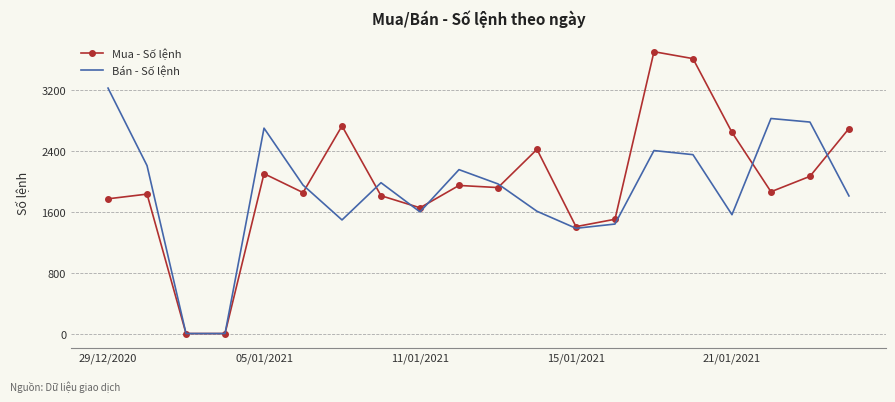

What is the maximum value for Mua - Số lệnh?

3709